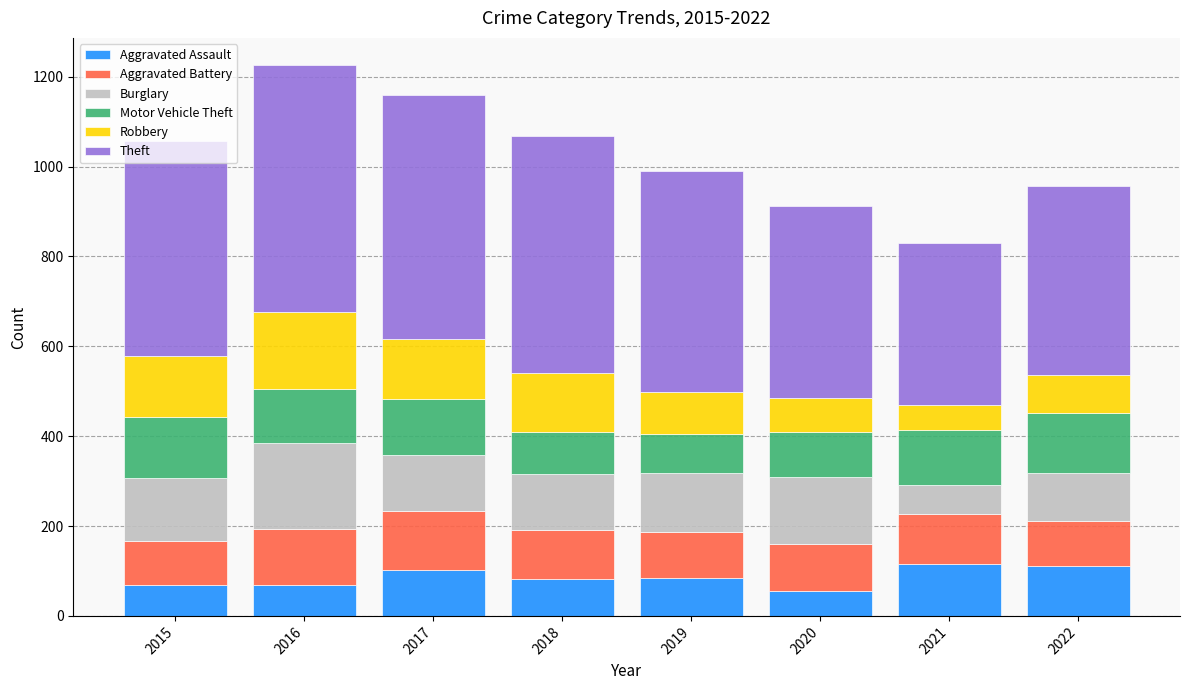

What is the minimum value for Aggravated Assault?

55